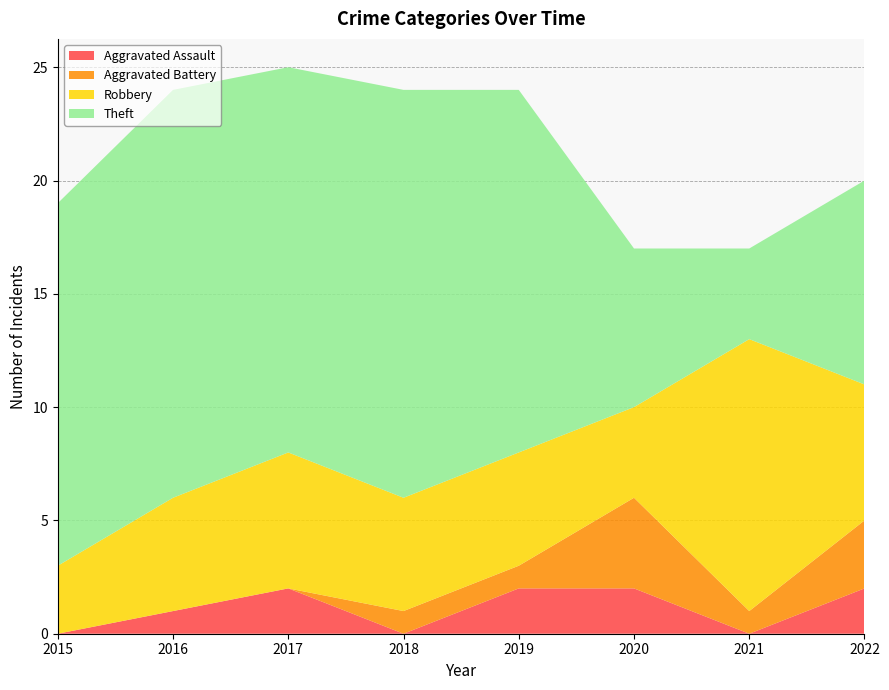

Reading right to left, what are all the values shown in this chart?

Aggravated Assault: 2	0	2	2	0	2	1	0
Aggravated Battery: 3	1	4	1	1	0	0	0
Robbery: 6	12	4	5	5	6	5	3
Theft: 9	4	7	16	18	17	18	16